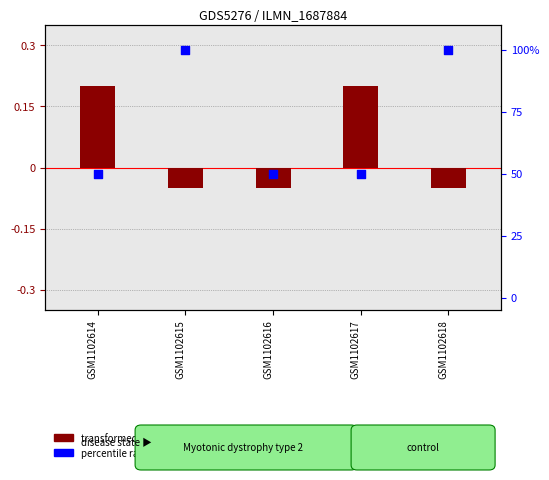

Which series reaches the minimum Y coordinate?

transformed count